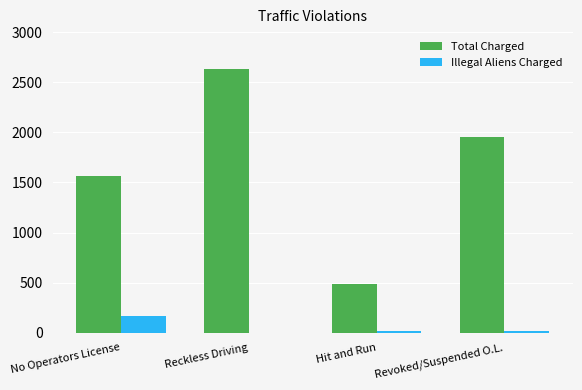

The Total Charged series shows 2634 at Reckless Driving. True or false?

True